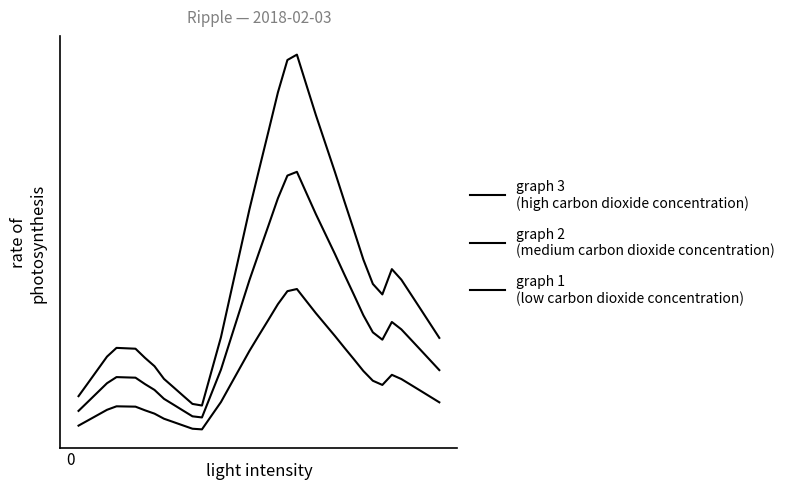

Does the chart display data point markers on the line(s)?

No